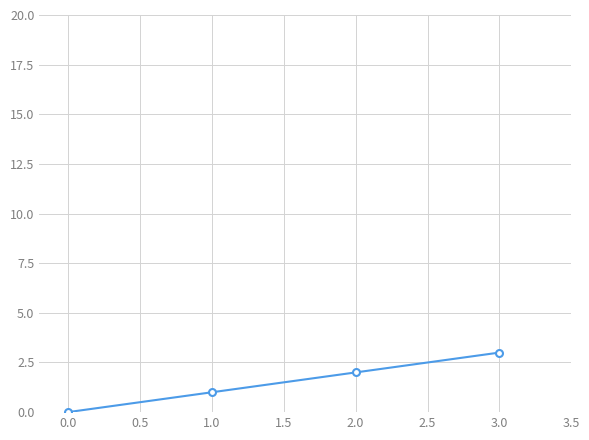

How many data points are less than 2?

2